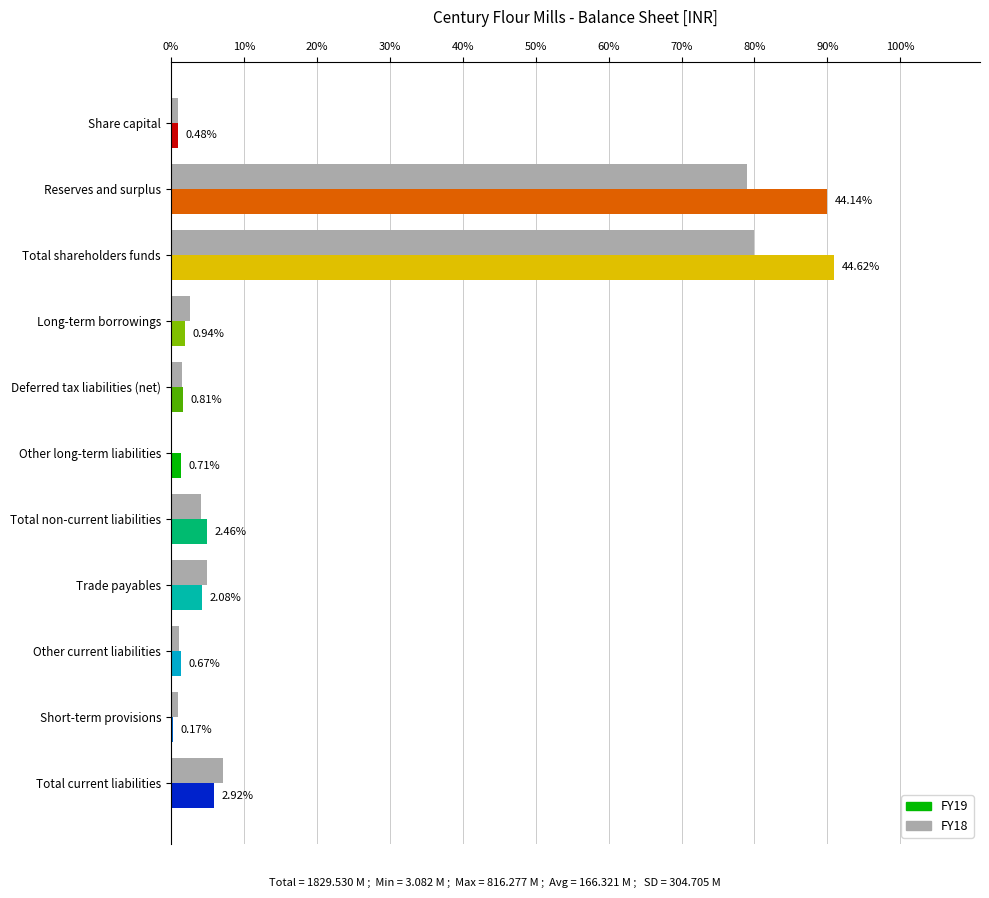

Rank the series by their maximum value, from highest to lowest.

FY19, FY18